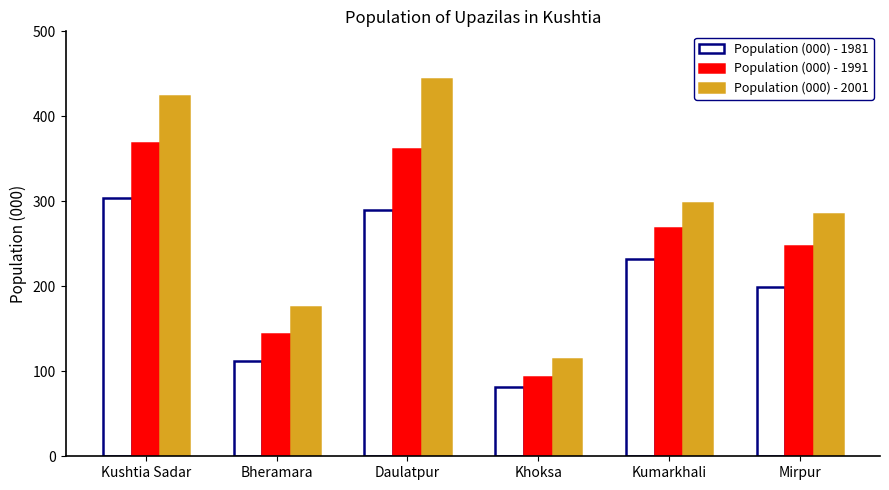

Which label corresponds to the smallest value in the chart?

Khoksa